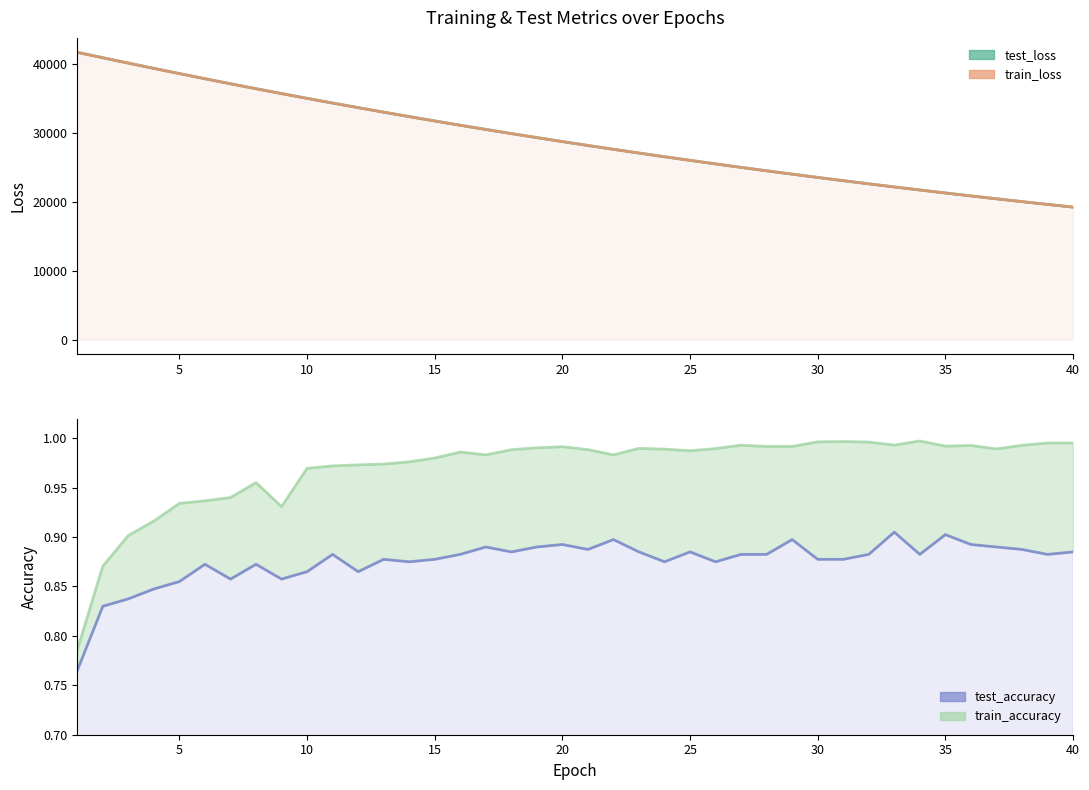

Count the number of categories in the chart.

40